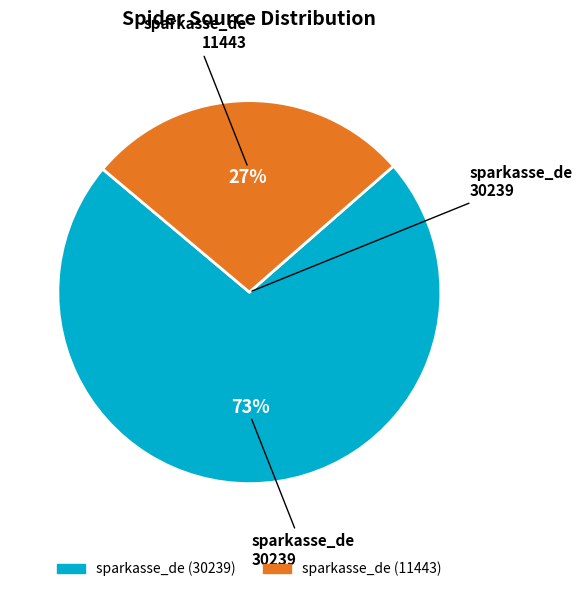

What is the majority slice?

sparkasse_de (30239)